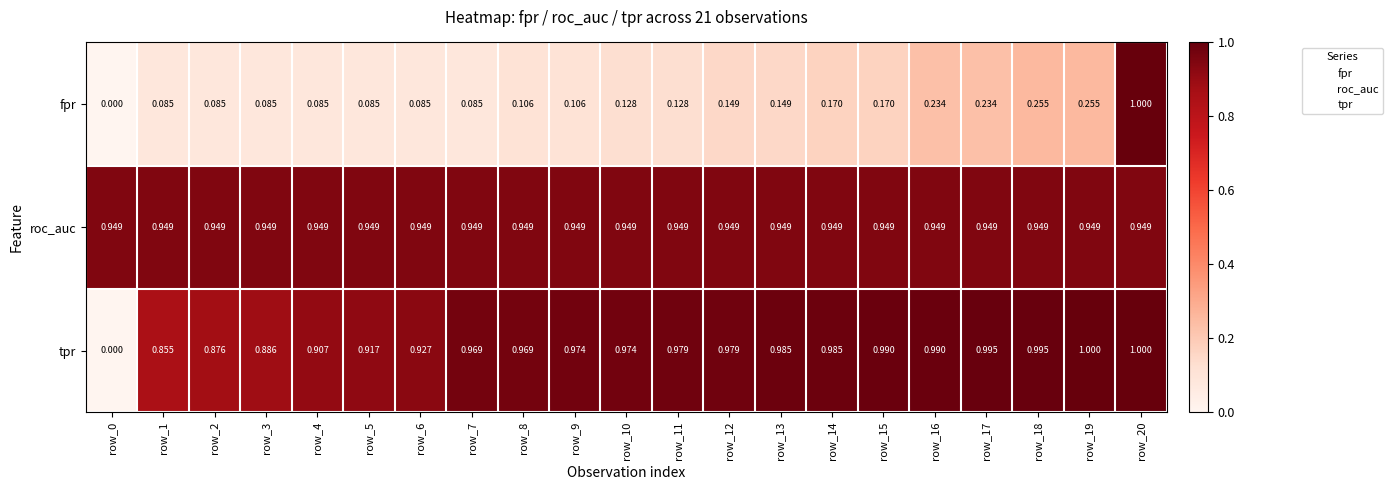

Rank the series at row_12 from lowest to highest value.

fpr, roc_auc, tpr